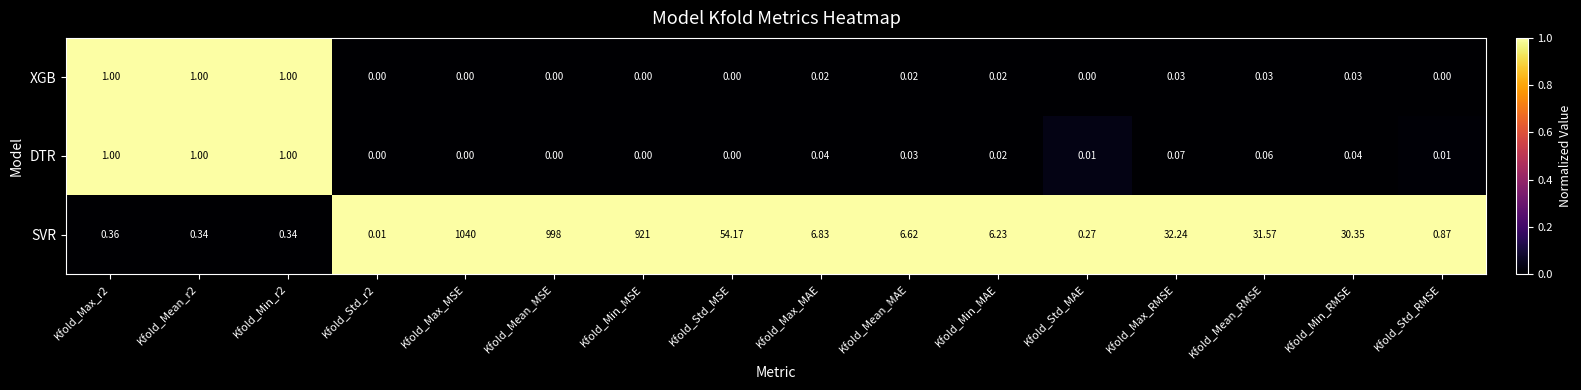

What is the spread (max minus min) of values at Kfold_Max_r2?

0.6